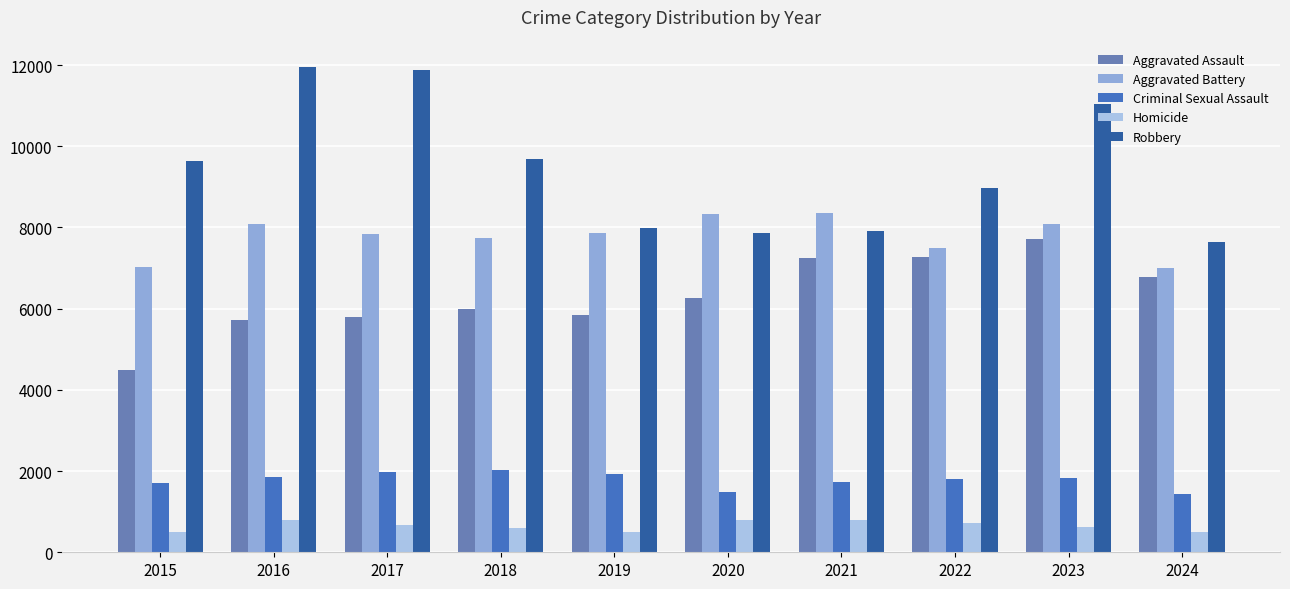

Is it true that Robbery equals 7995 at 2019?

True